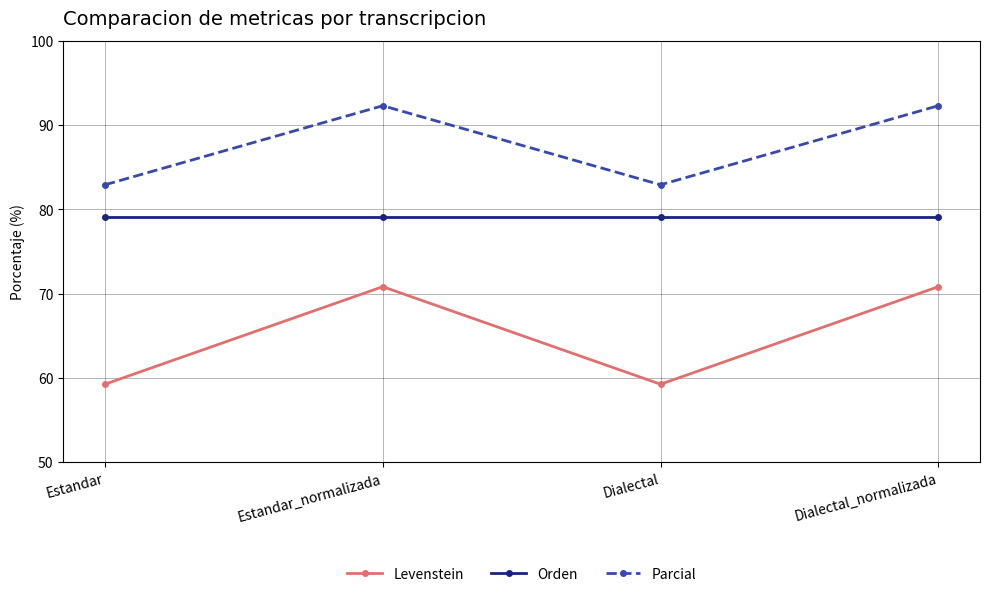

How many values in the Parcial series exceed 92?

2